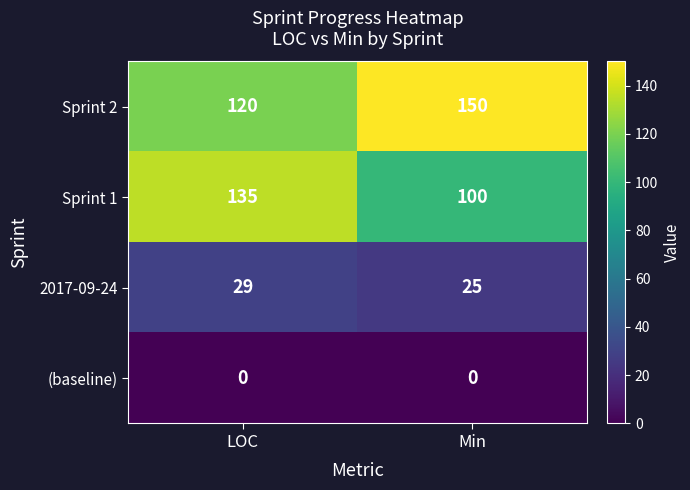

Reading left to right, list all the values displayed in this chart.

Sprint 2: LOC=120	Min=150
Sprint 1: LOC=135	Min=100
2017-09-24: LOC=29	Min=25
(baseline): LOC=0	Min=0